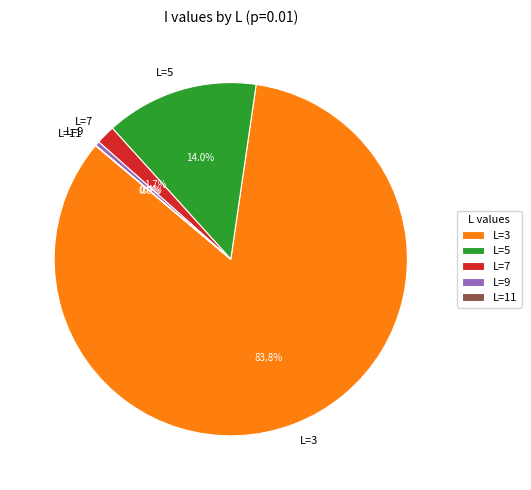

Is there a majority slice in this chart?

Yes